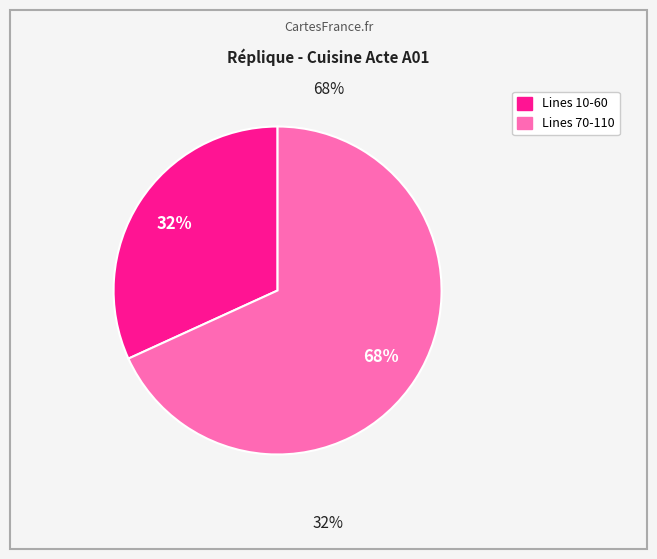

To the nearest percent, what is the average slice percentage?

50%